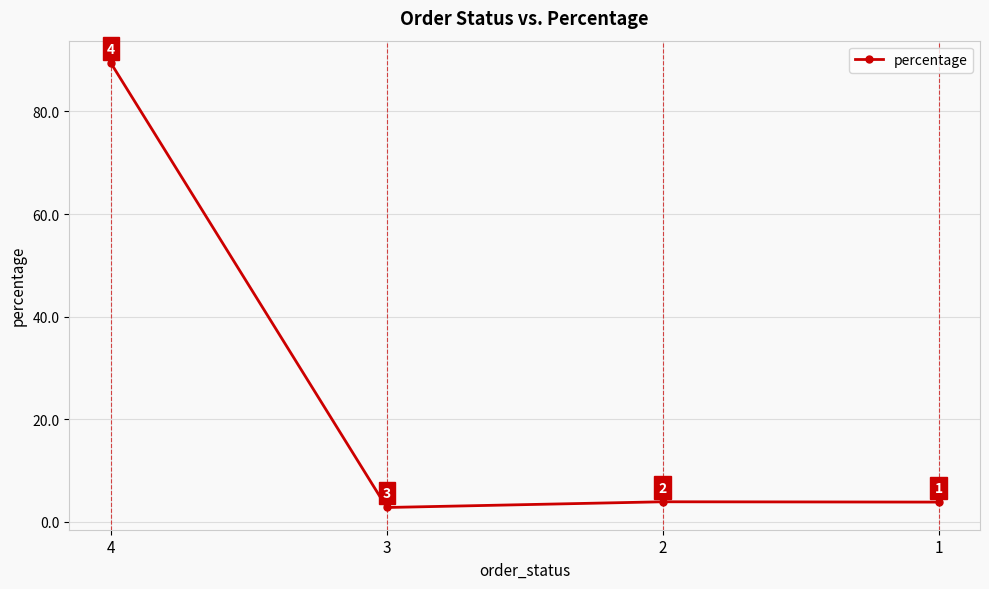

How many values exceed 3?

3